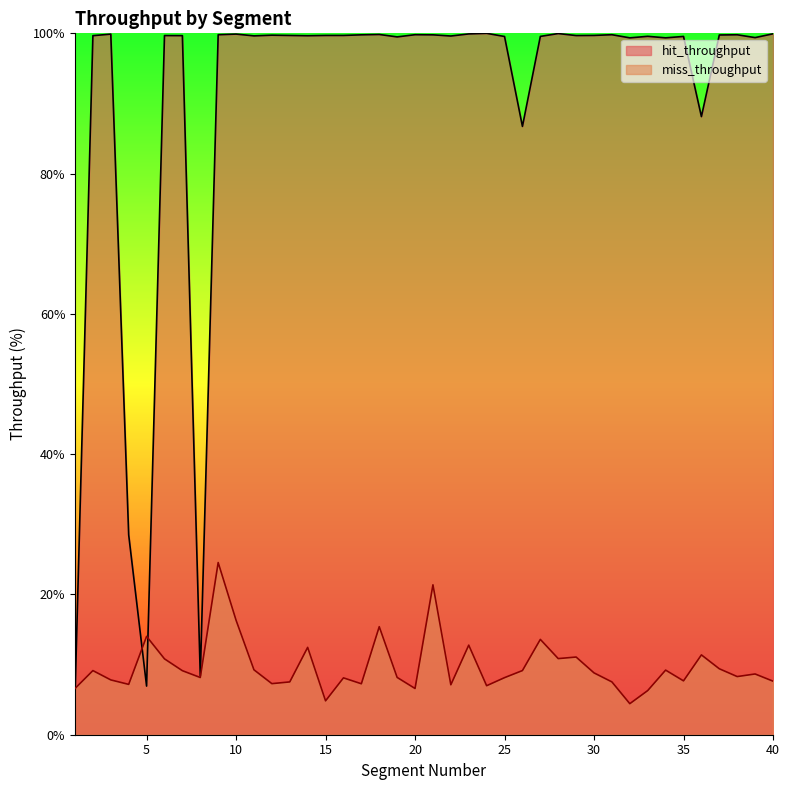

The value of miss_throughput at 9 is 38.9. True or false?

False